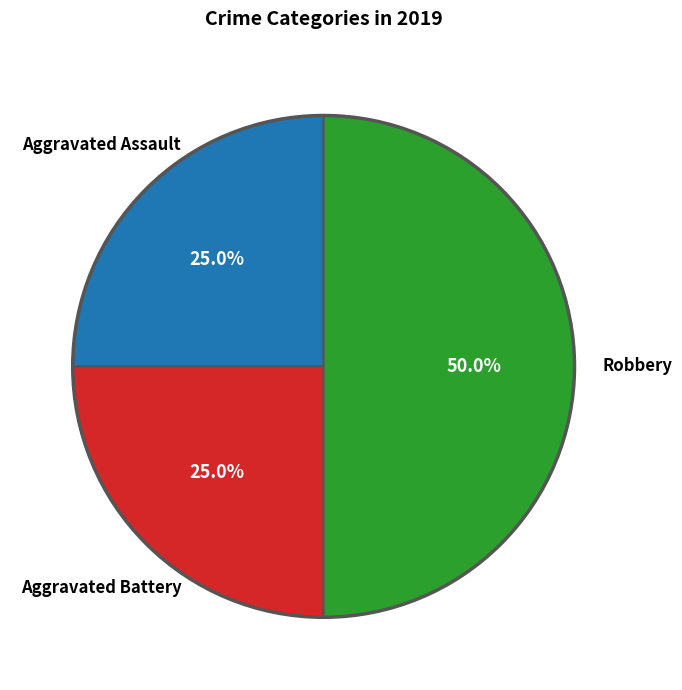

How many segments does this pie chart have?

3